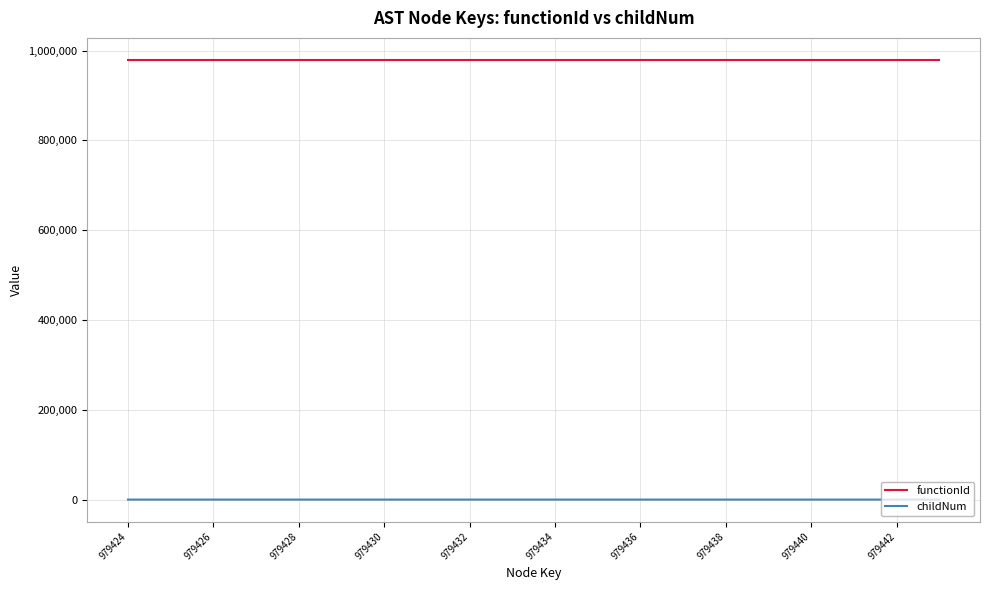

List the series in order of their overall mean, lowest first.

childNum, functionId